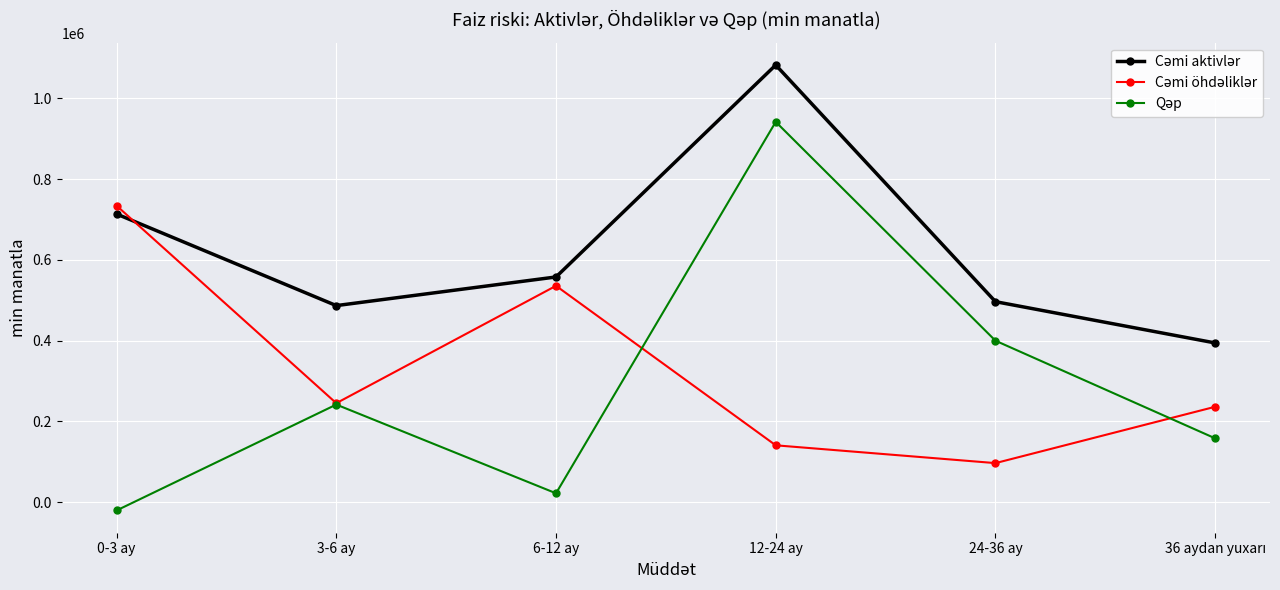

At which category is the sum across all series the highest?

12-24 ay